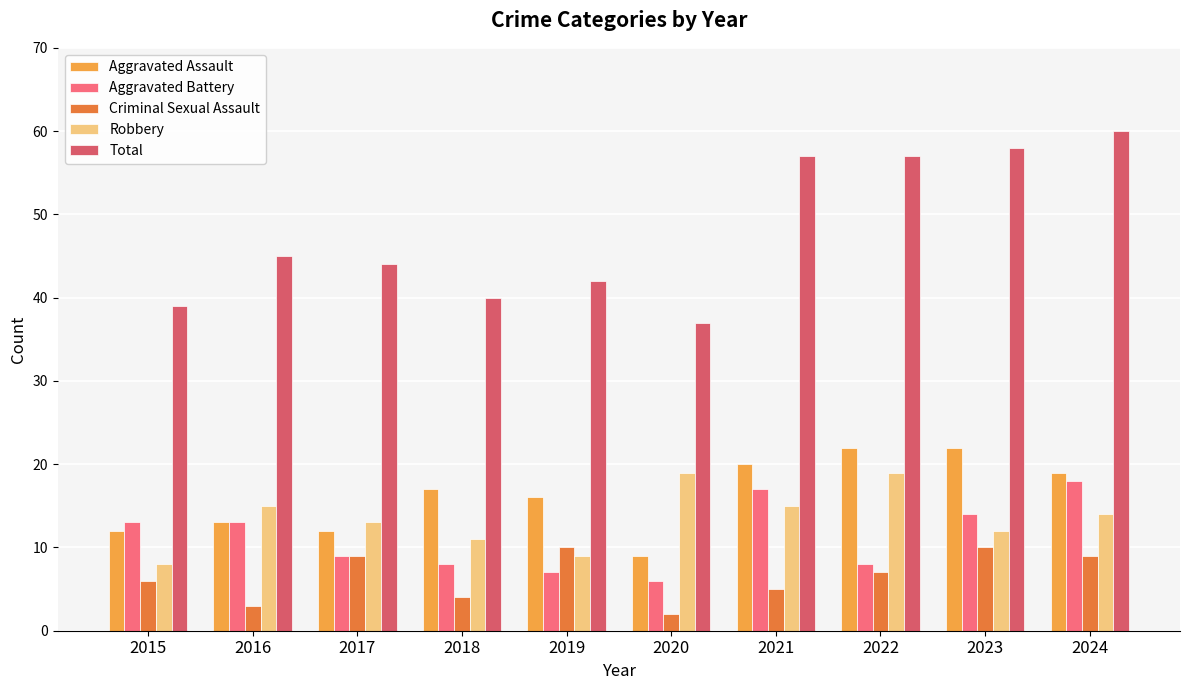

List the series in order of their peak value, highest first.

Total, Aggravated Assault, Robbery, Aggravated Battery, Criminal Sexual Assault